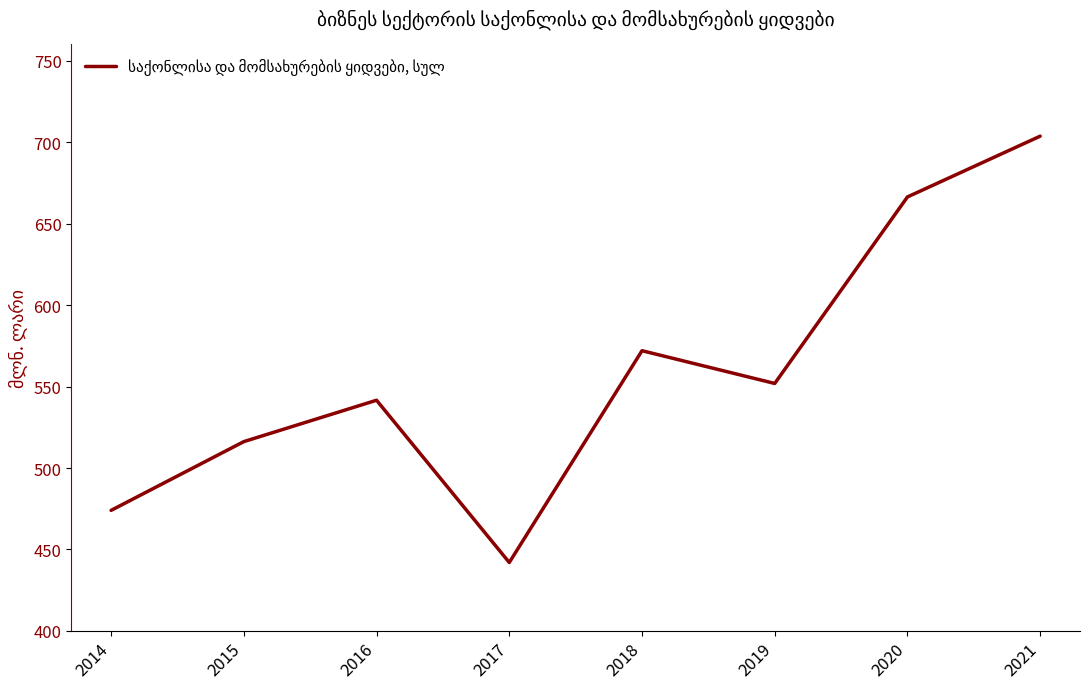

Reading left to right, transcribe all the data shown in this chart.

474.0	516.2	541.6	442.0	572.0	551.9	666.4	703.7